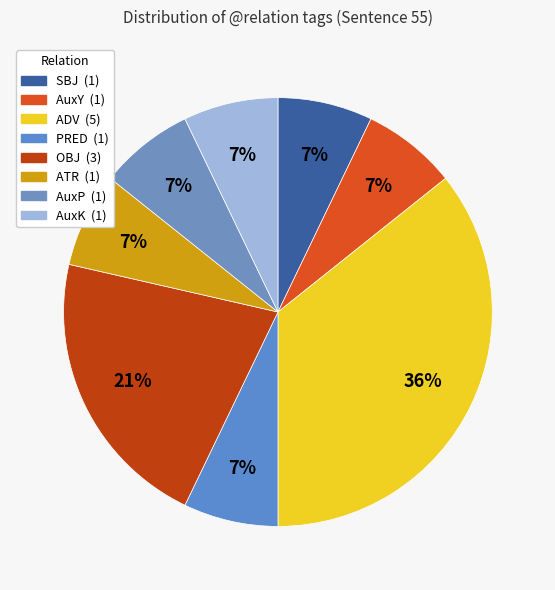

Does any single category account for the majority?

No